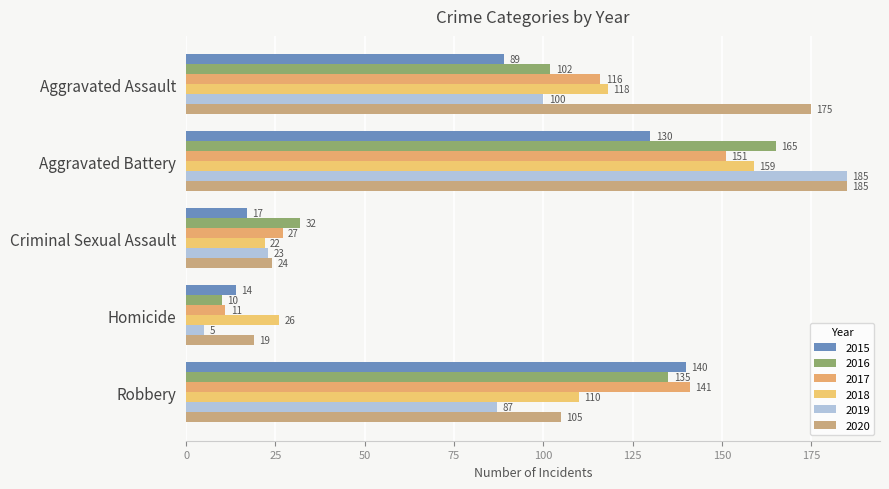

What is the value of the 2017 bar at the 5th from the left?

141